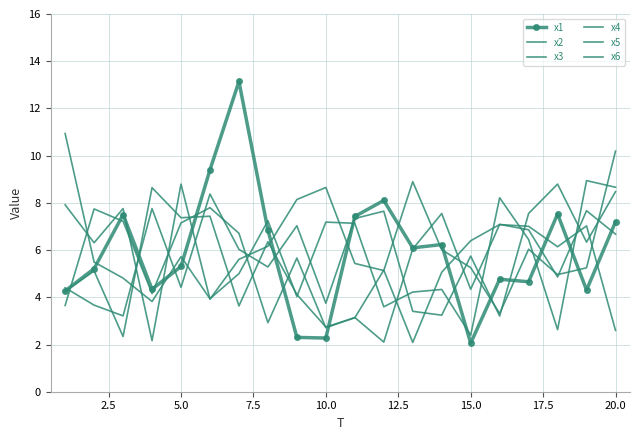

How many times do x3 and x6 cross each other?

12